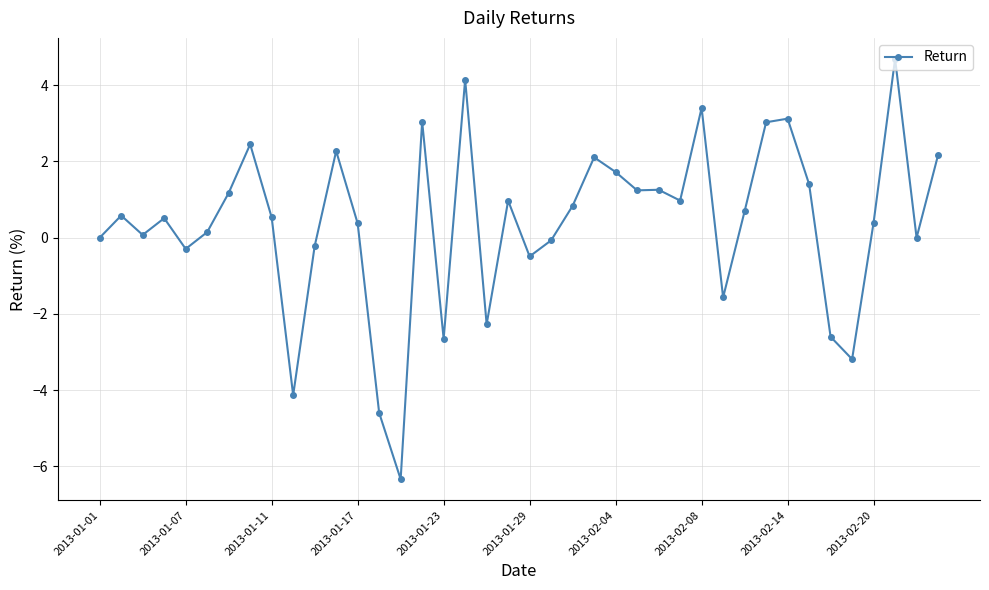

What is the difference between the second highest and second lowest values?

8.7